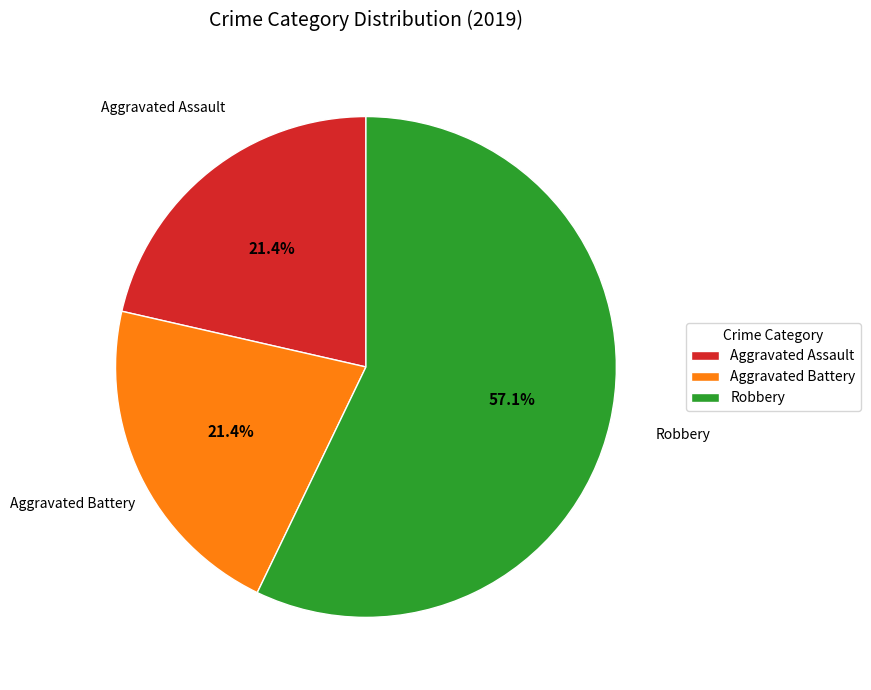

True or false: Aggravated Assault accounts for 33% of the total.

False